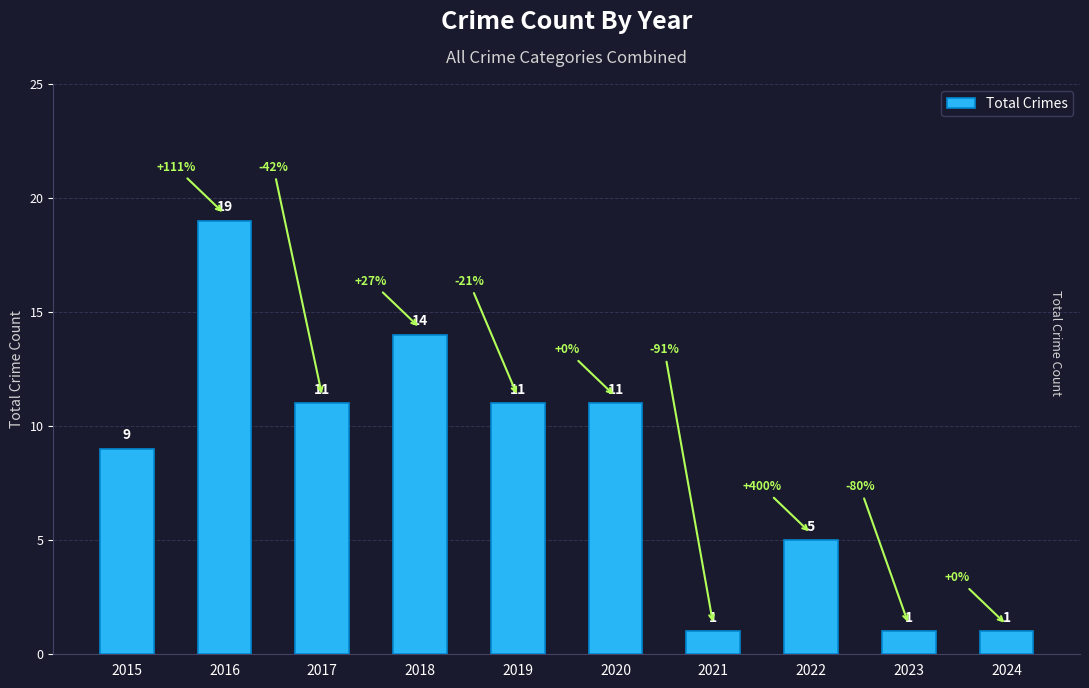

Between 2016 and 2022, which is larger?

2016